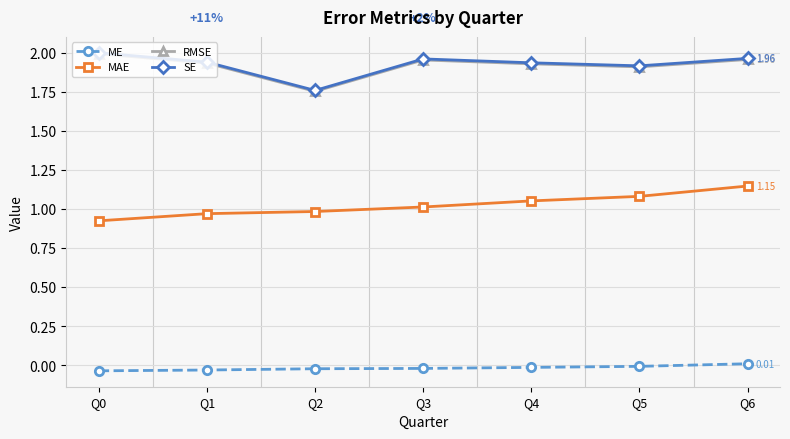

True or false: ME and SE intersect in this chart.

False